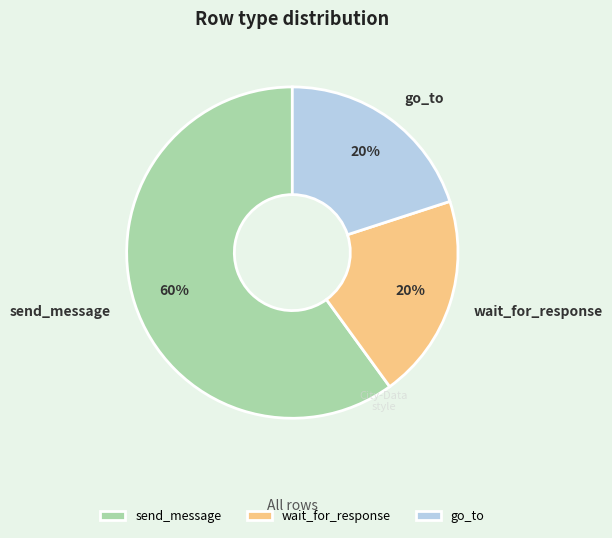

Is there any slice that represents more than half of the pie?

Yes